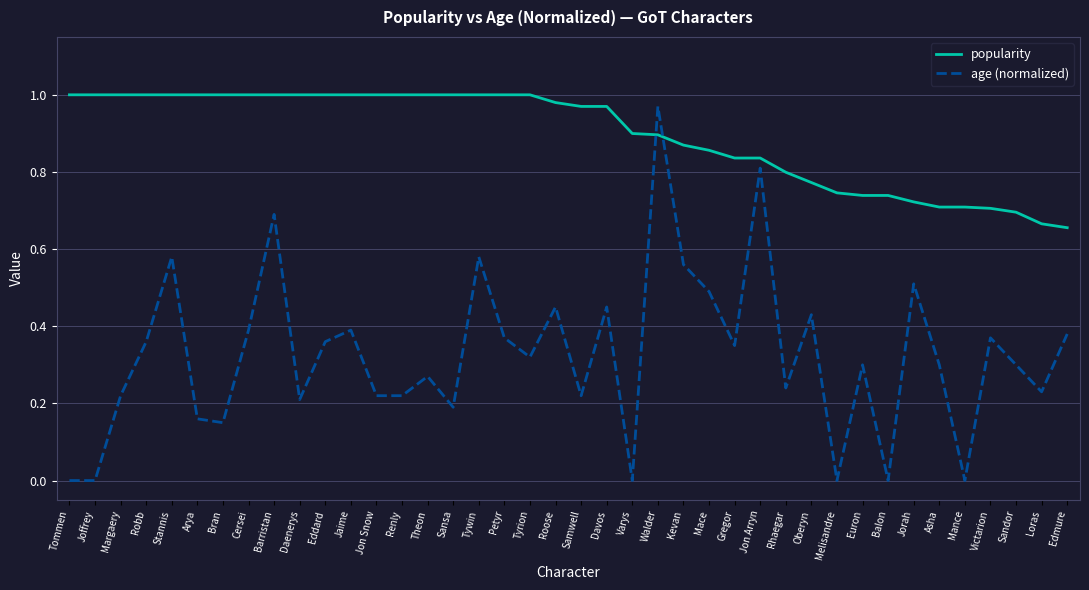

At which category is the sum across all series the highest?

Walder